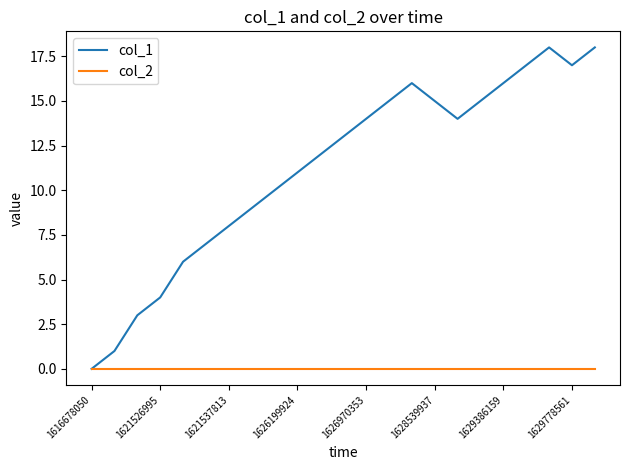

List the series in order of their overall mean, lowest first.

col_2, col_1